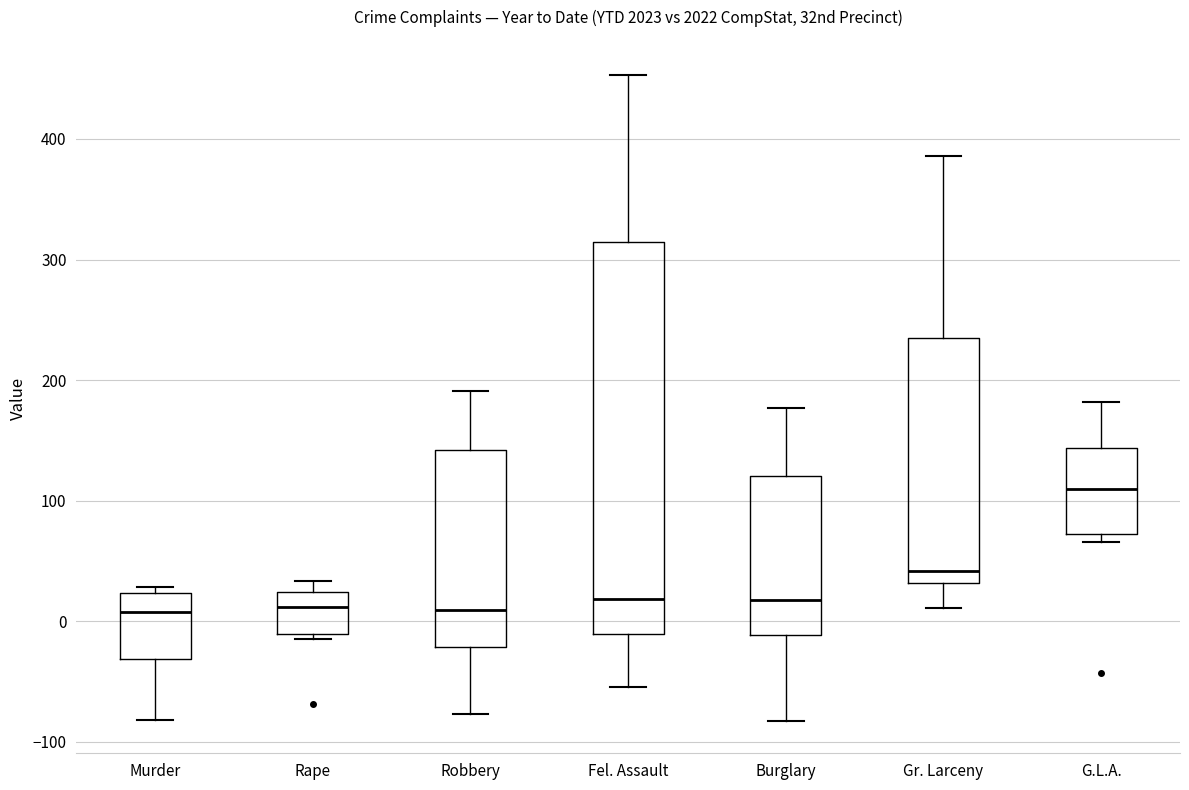

Reading left to right, transcribe this box plot: for each box, give where its median line is, the range the box spans, and where its two whiskers end, as read against the y-axis. The values are not printed on the chart, so give them approximately, as read against the axis.

Murder: median 10, box -30 to 20, whiskers -80 to 30
Rape: median 10, box -10 to 20, whiskers -10 (just below the box's lower edge) to 30
Robbery: median 10, box -20 to 140, whiskers -80 to 190
Fel. Assault: median 20, box -10 to 310, whiskers -50 to 450
Burglary: median 20, box -10 to 120, whiskers -80 to 180
Gr. Larceny: median 40, box 30 to 230, whiskers 10 to 390
G.L.A.: median 110, box 70 to 140, whiskers 70 (just below the box's lower edge) to 180